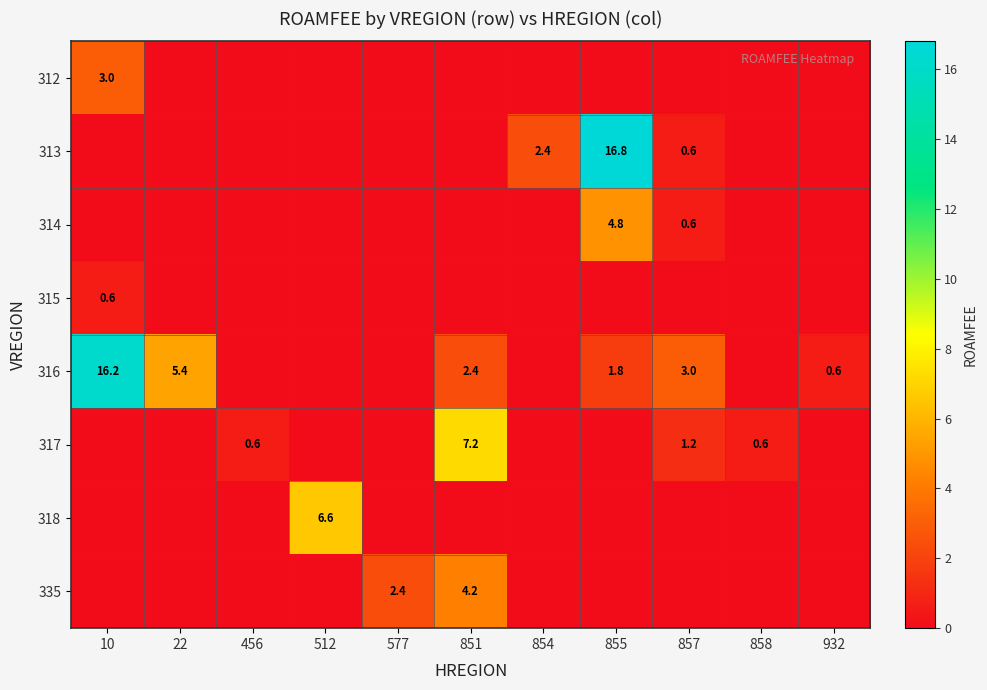

Is it true that 316 equals 1.0 at 855?

False